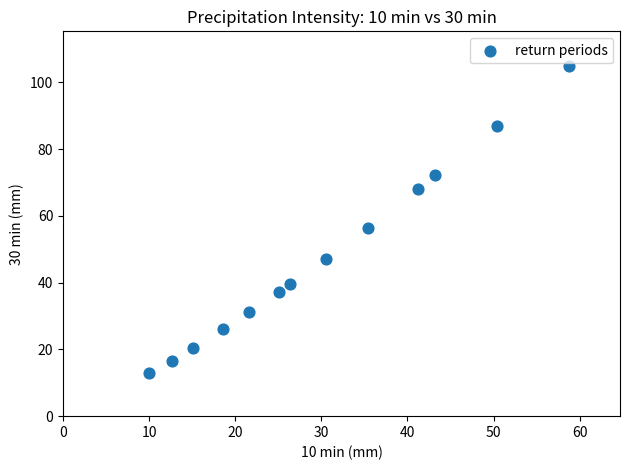

What is the range of X values (max minus min)?

48.8